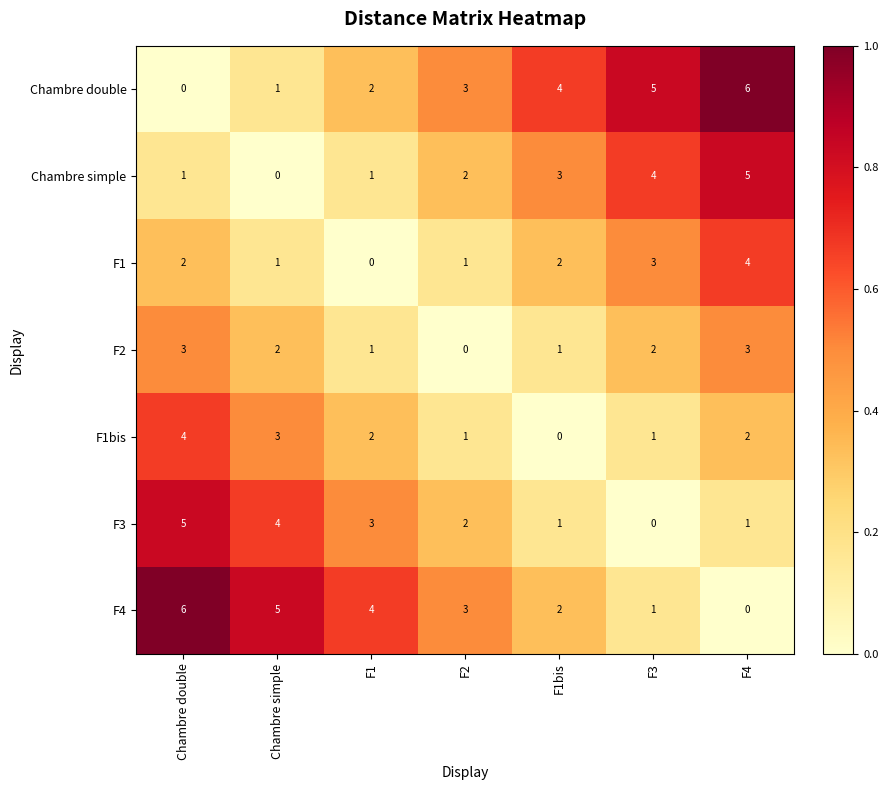

What is the difference between the highest and lowest values at F1?

4